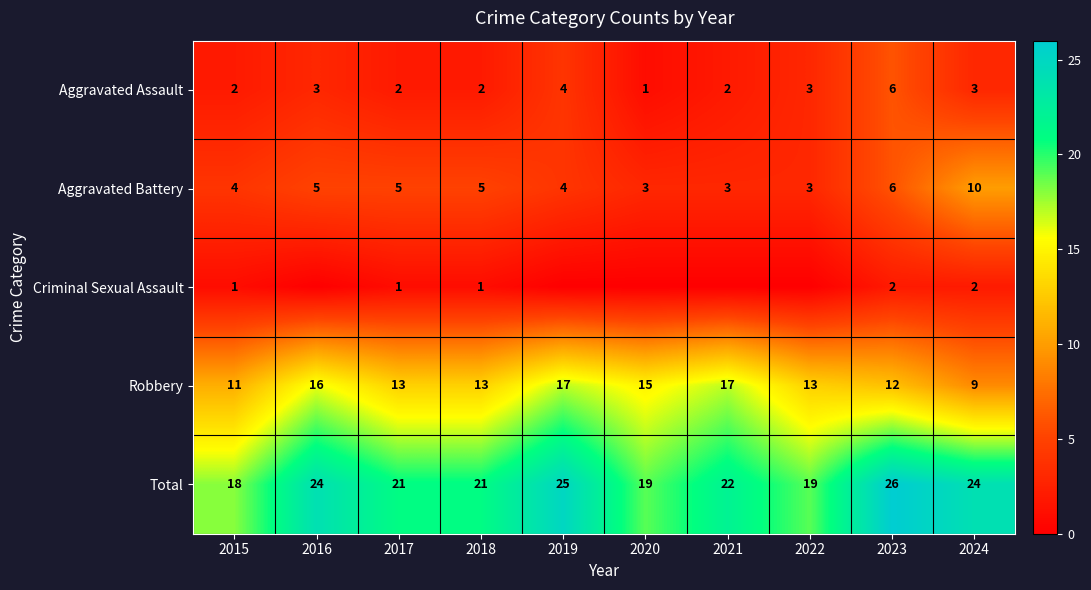

How many values in the Aggravated Battery series are below 5?

5